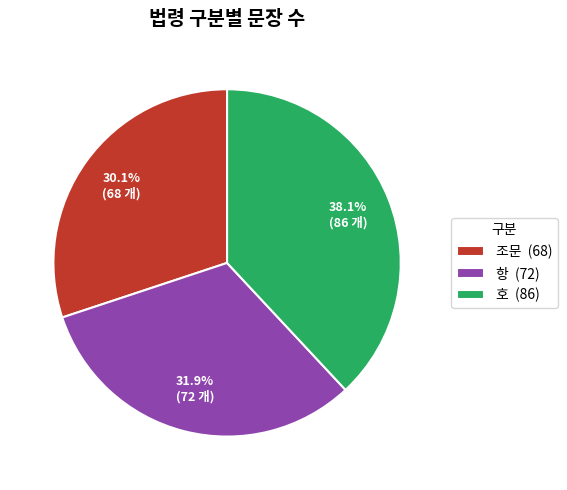

Is it true that 항 is 38% of the pie?

False